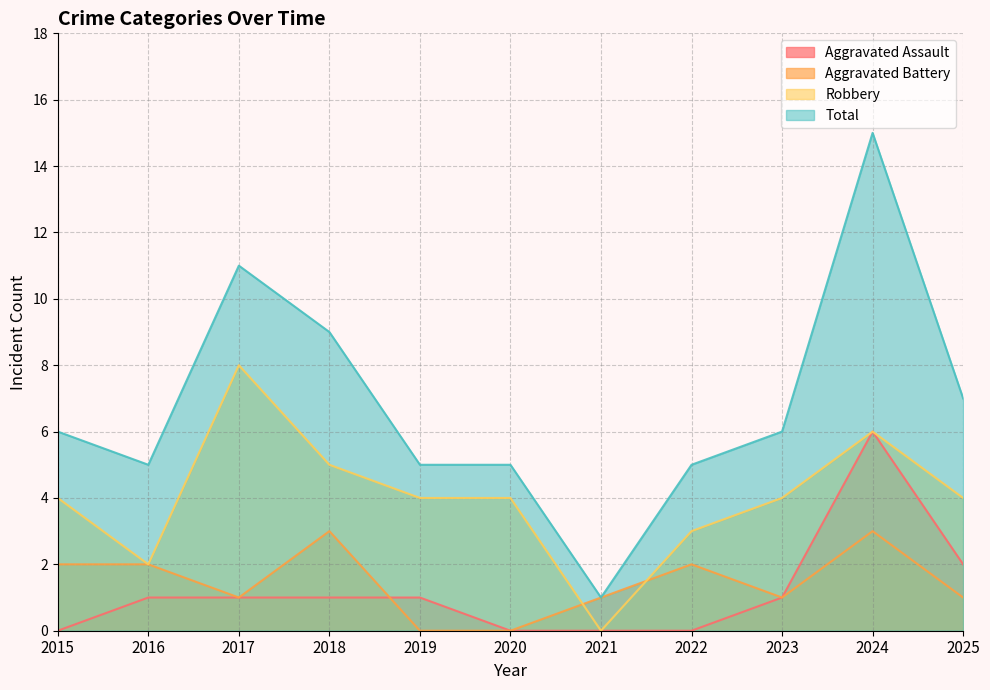

What is the average value of the Aggravated Assault series?

1